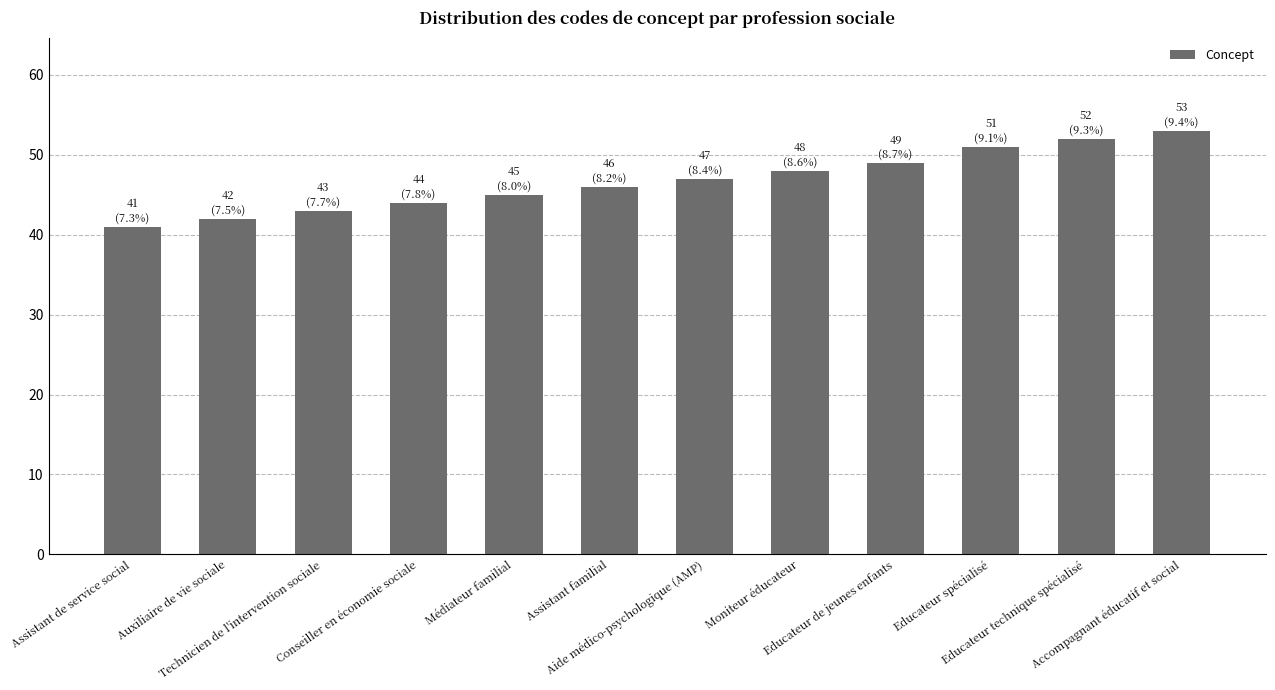

Are the bars grouped side by side (vs. stacked)?

No